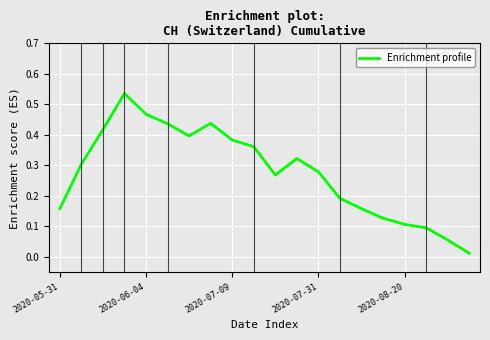

True or false: the data shows 0.1 at 2020-07-31.

False